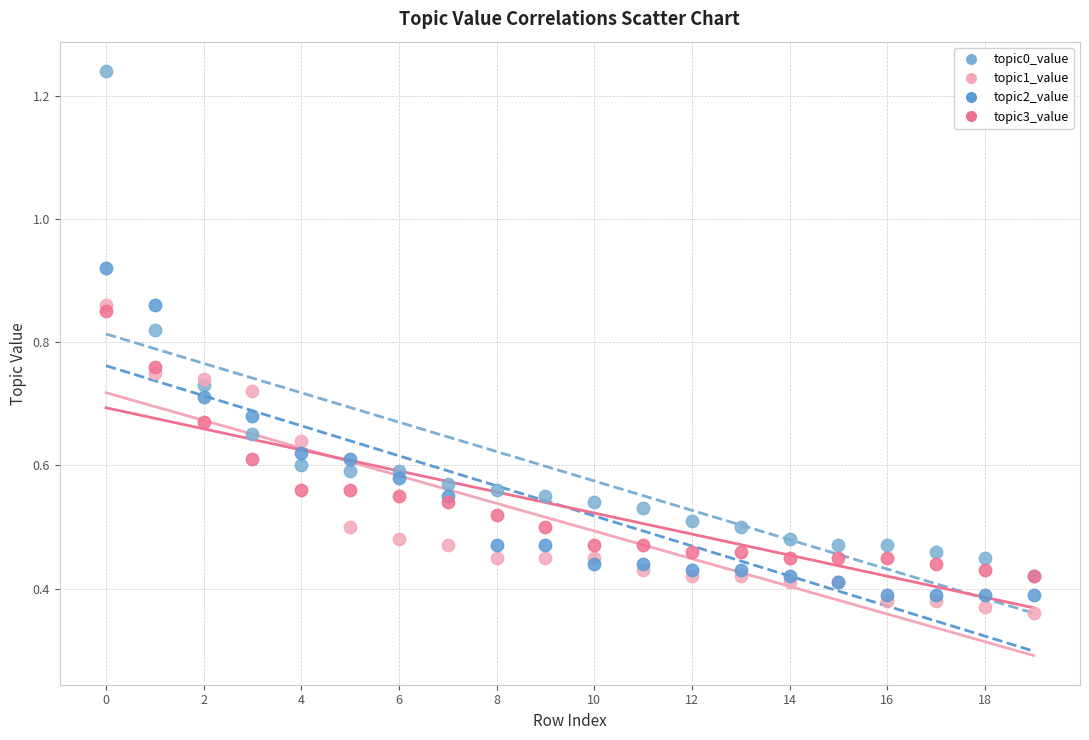

What are all the series names shown in the legend?

topic0_value, topic1_value, topic2_value, topic3_value